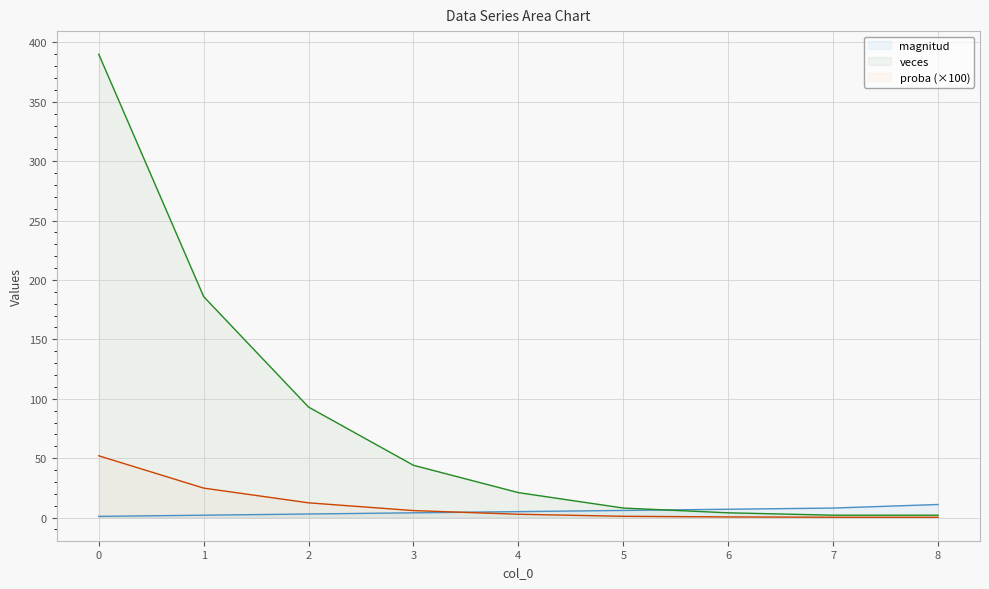

Where is magnitud nearest to the value 6?

5